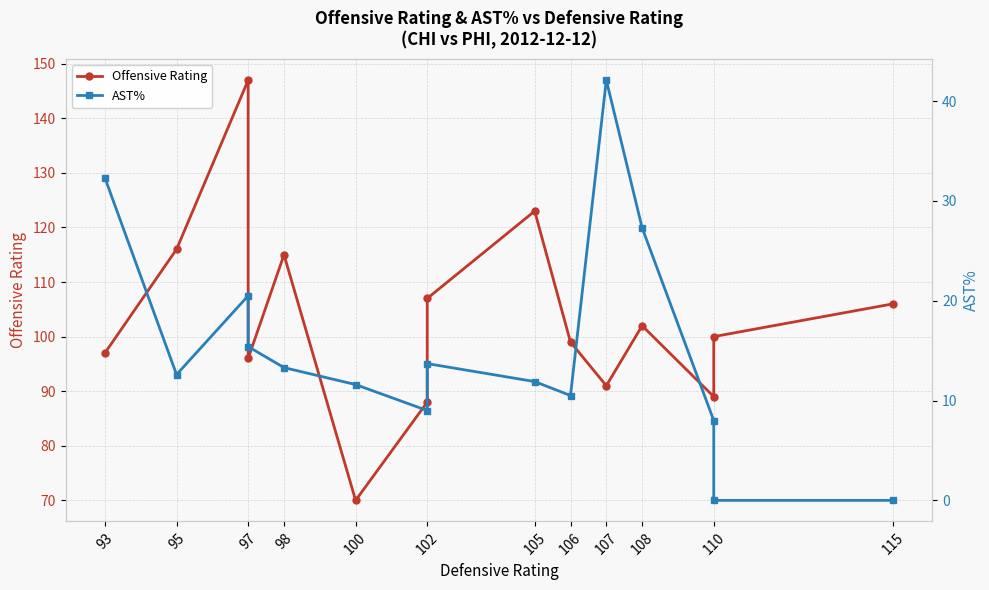

Count the number of data series in this chart.

2